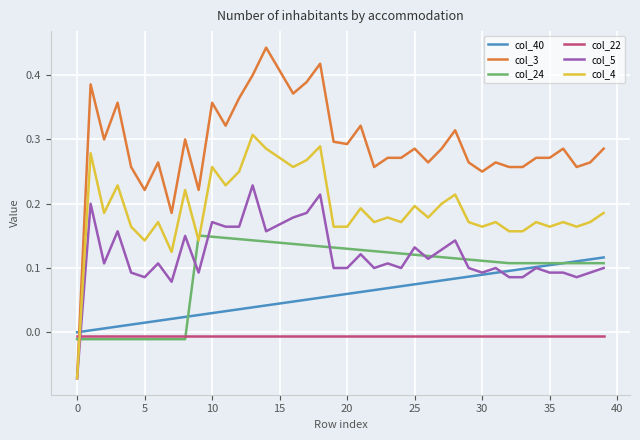

How many intersections are there between col_4 and col_22?

1